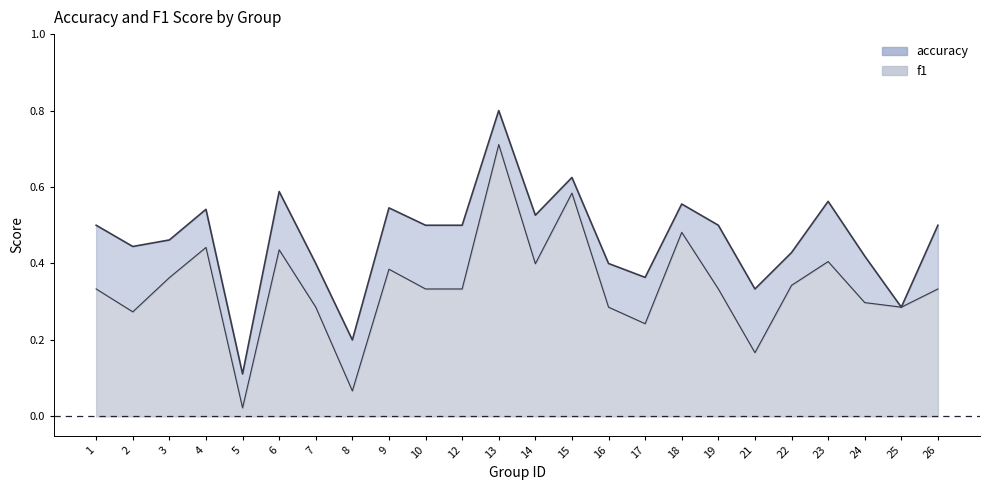

At which category does the chart reach its minimum across all series?

5